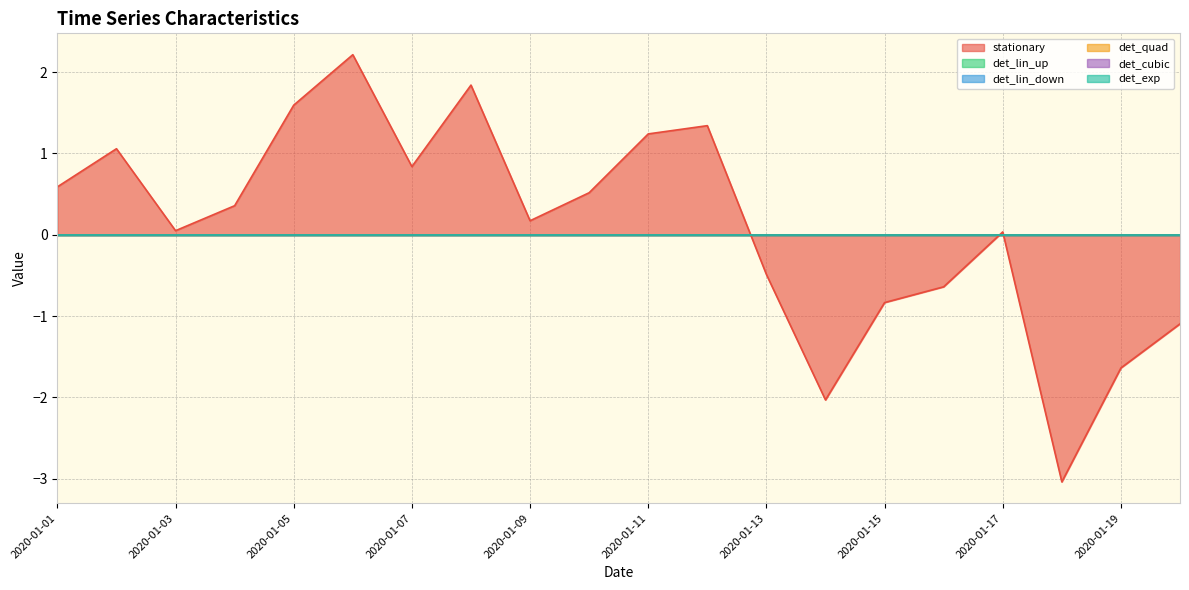

Which label corresponds to the largest value in the chart?

2020-01-06